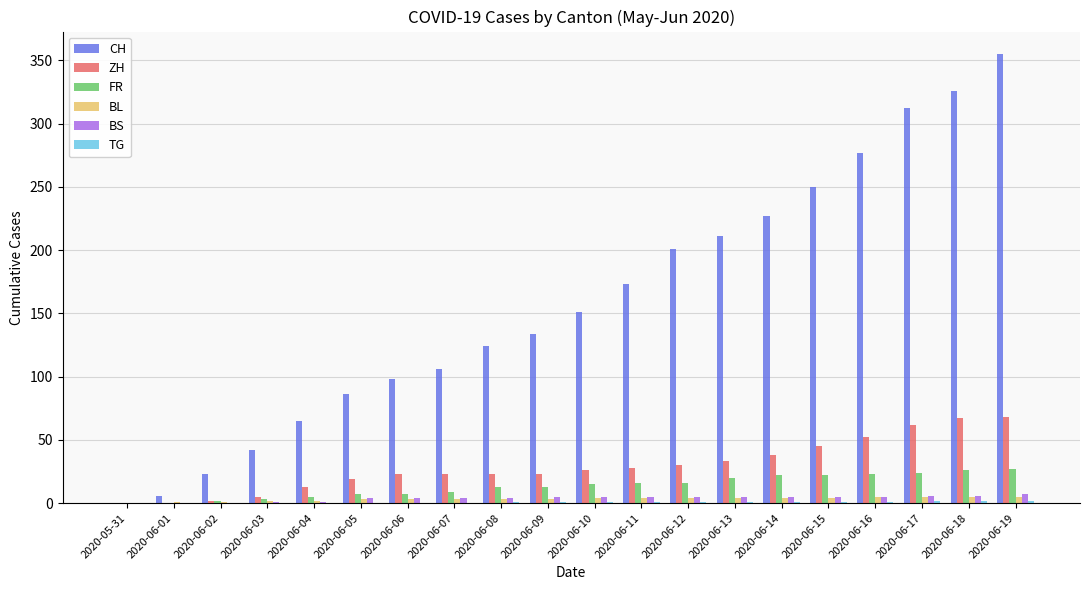

Which series has the largest total across all categories?

CH